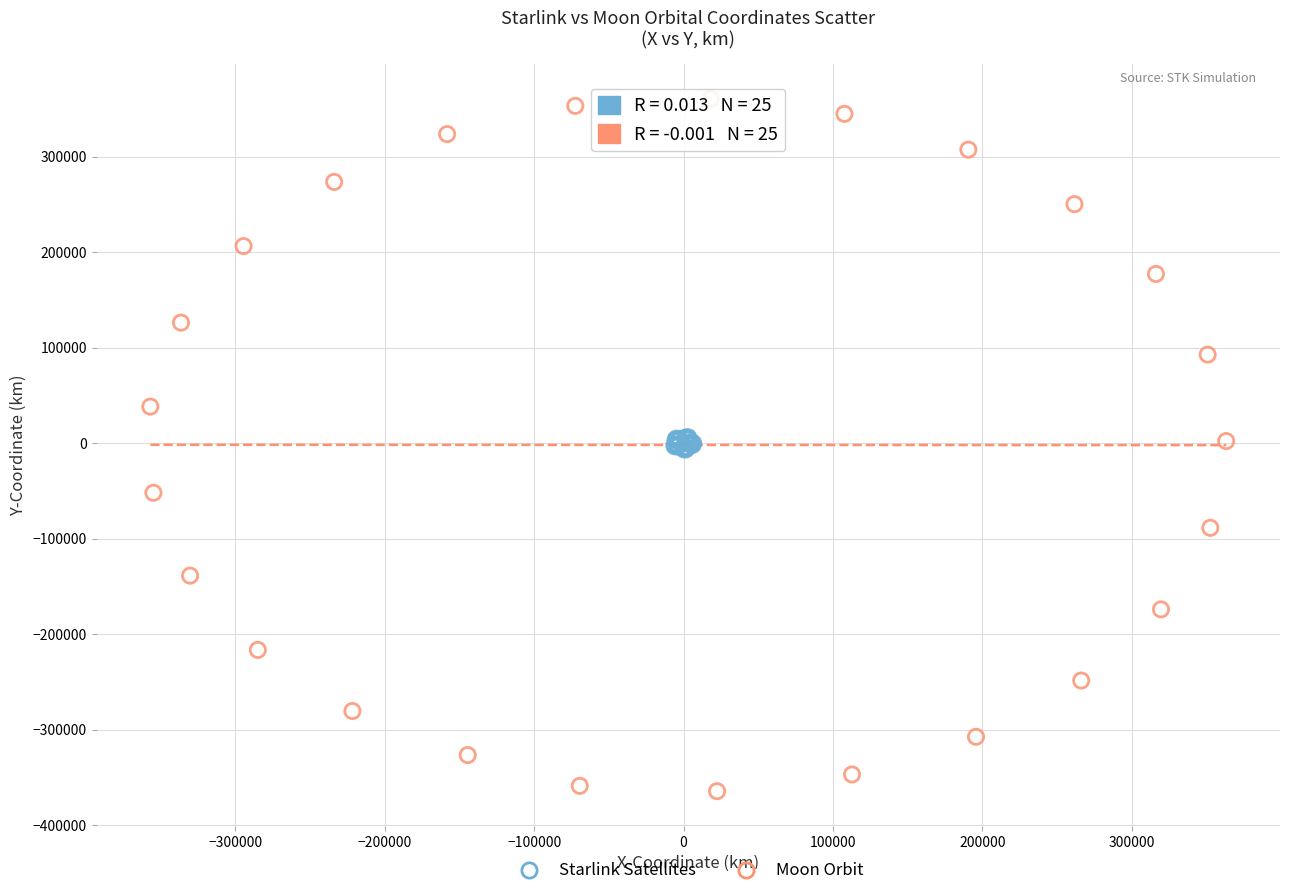

Which series contains the highest Y value?

Moon Orbit